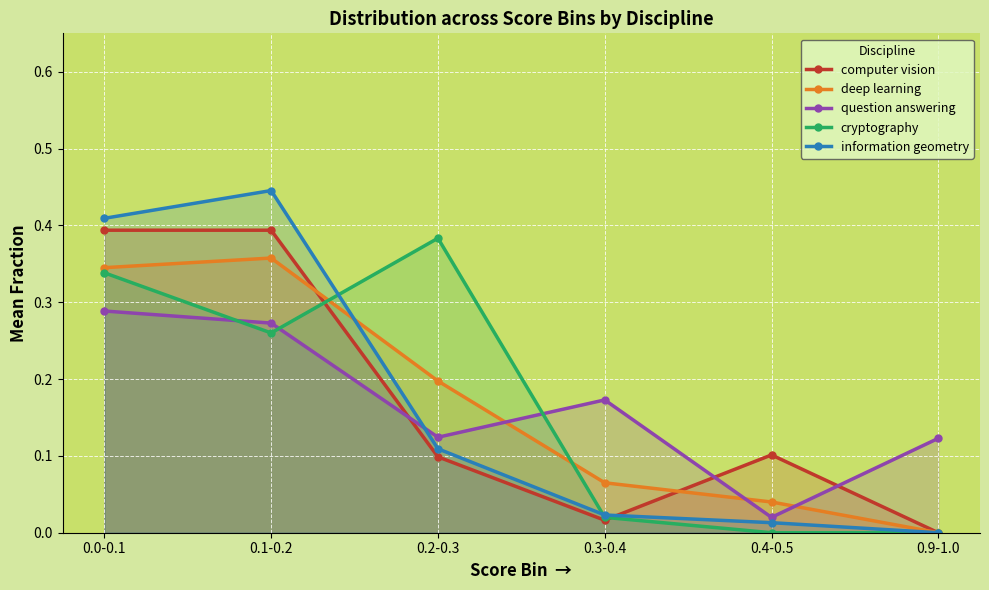

Which series ends up on top after the final intersection of information geometry and question answering?

question answering